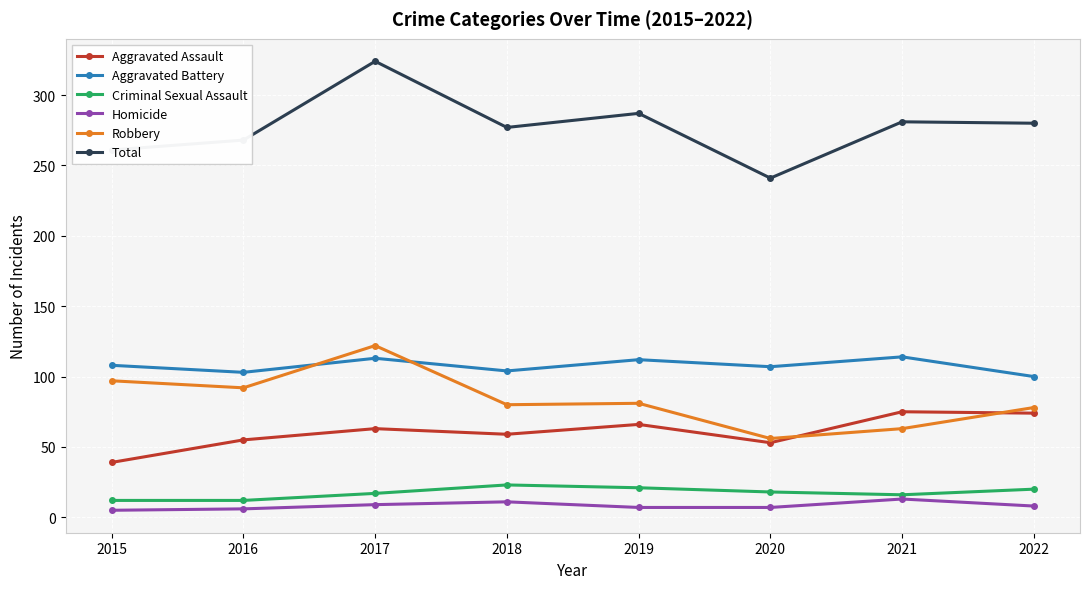

The value of Aggravated Assault at 2017 is 16. True or false?

False